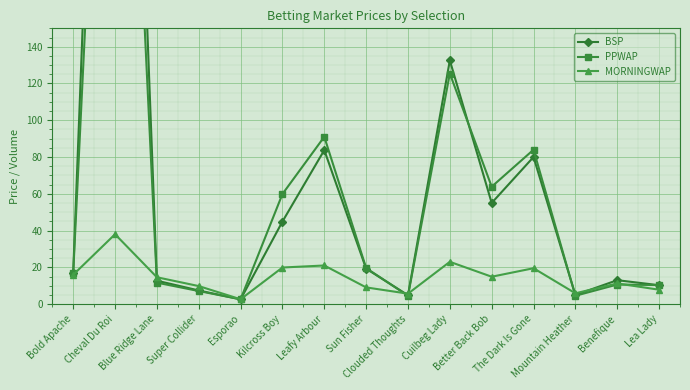

True or false: MORNINGWAP and PPWAP intersect in this chart.

True